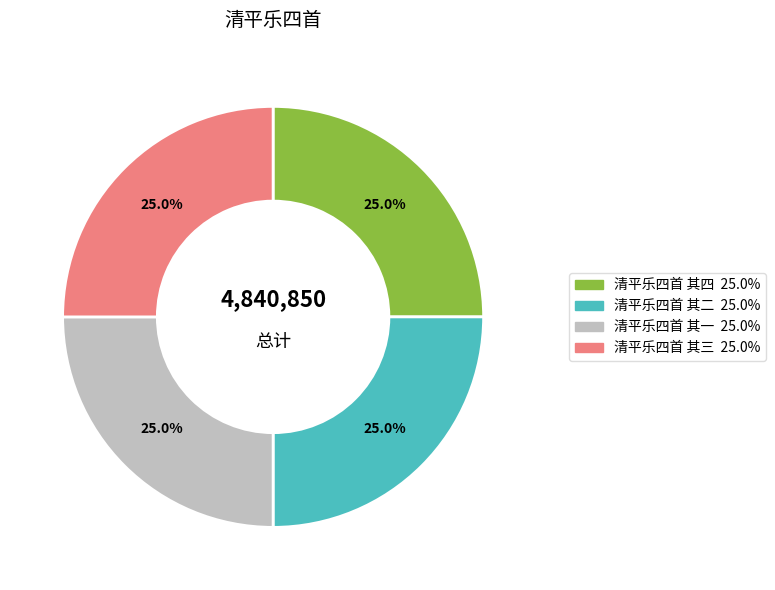

To the nearest percent, what is the average slice percentage?

25%